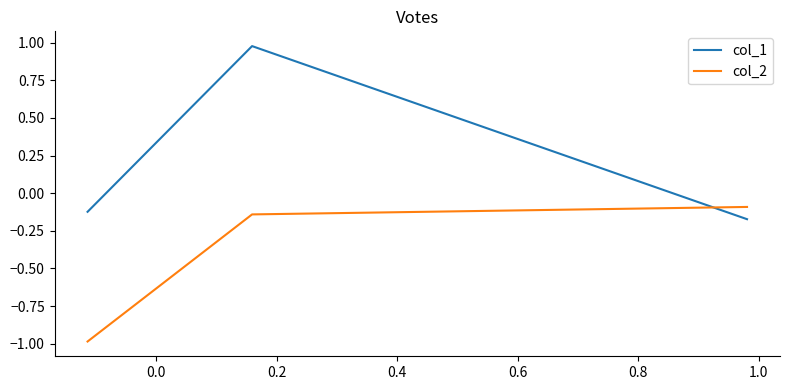

Which series has the largest range (max minus min)?

col_1